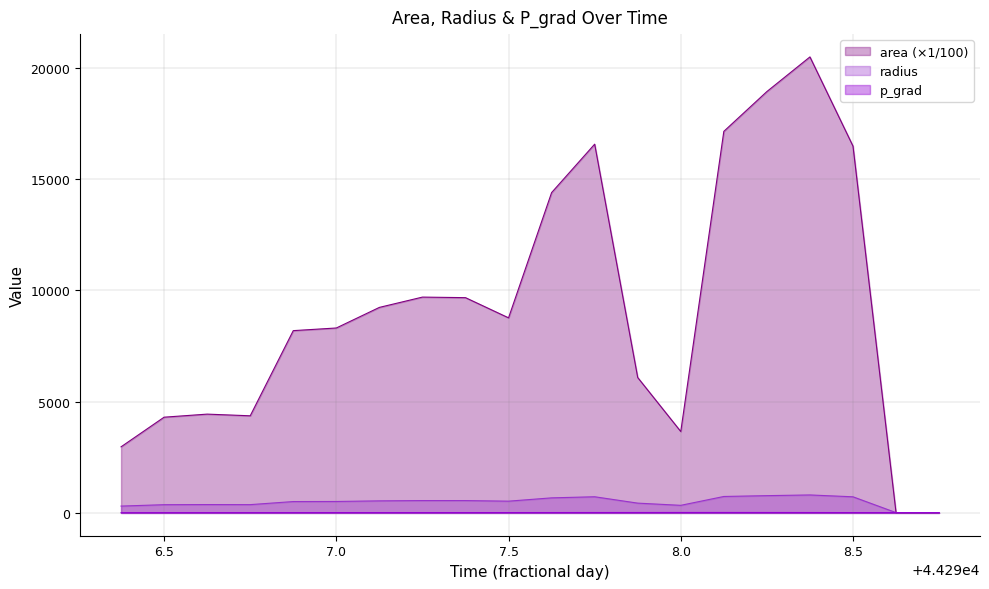

How many distinct data groups are displayed?

3